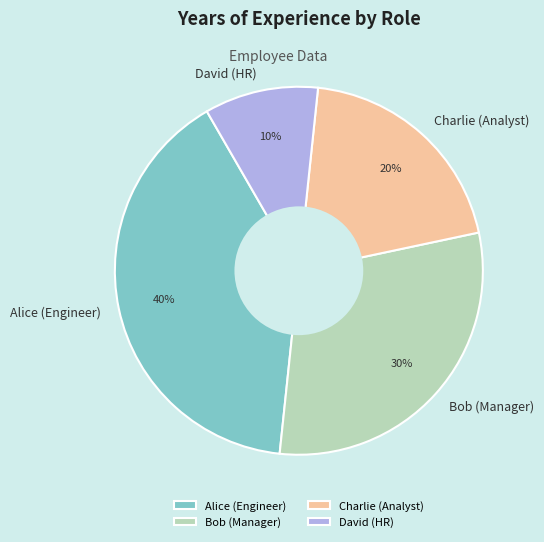

Do David (HR) and Charlie (Analyst) together represent more than half of the pie?

No